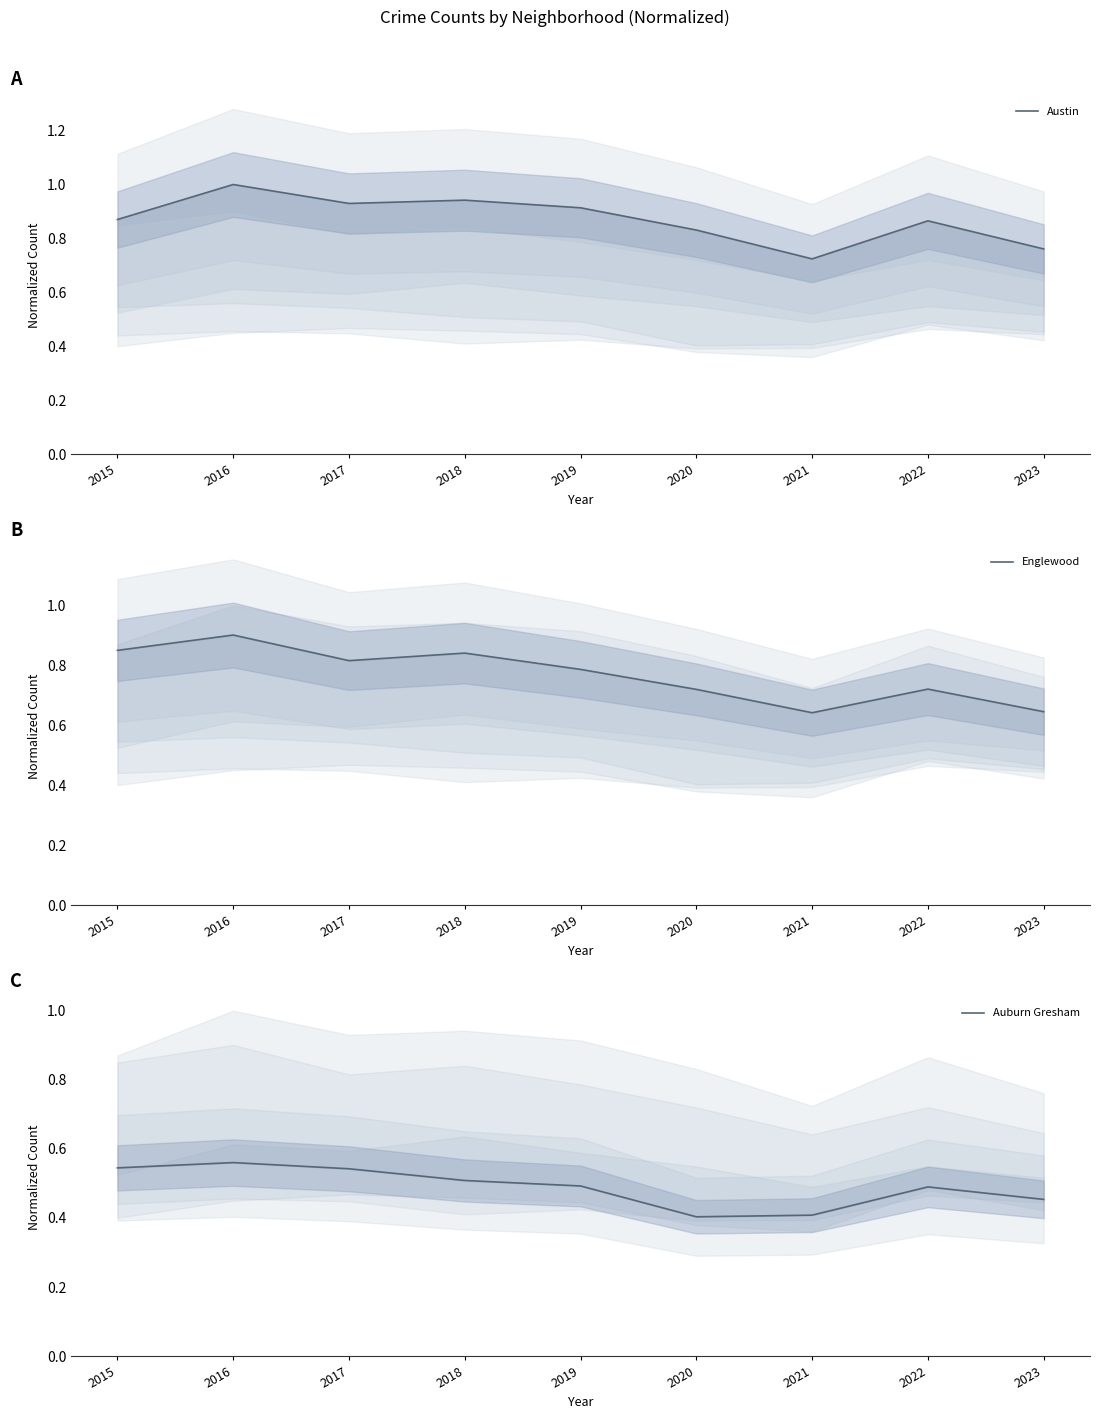

What is the value of the Englewood point at the 9th from the left?

0.6